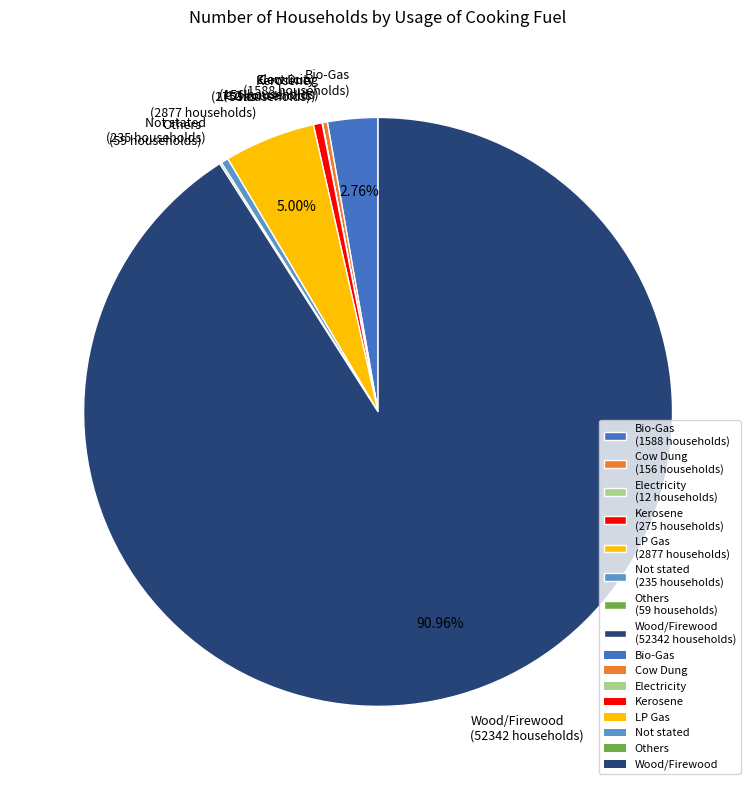

What is the ratio of the value at LP Gas (2877 households) to the value at Kerosene (275 households)?

10.5